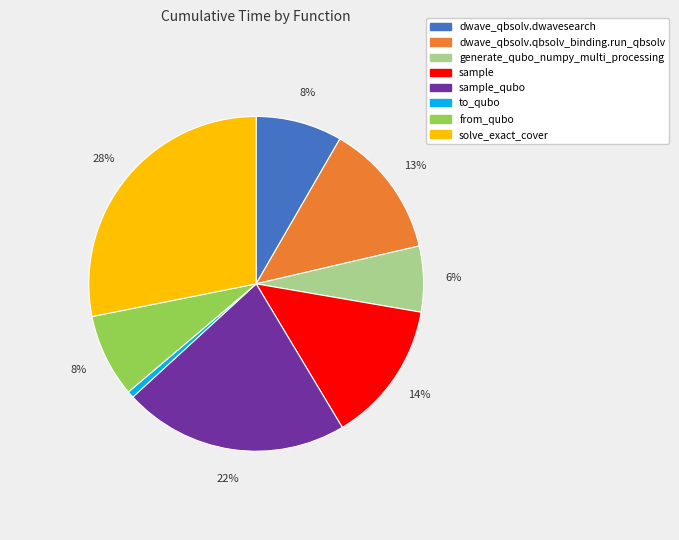

True or false: sample_qubo accounts for 35% of the total.

False